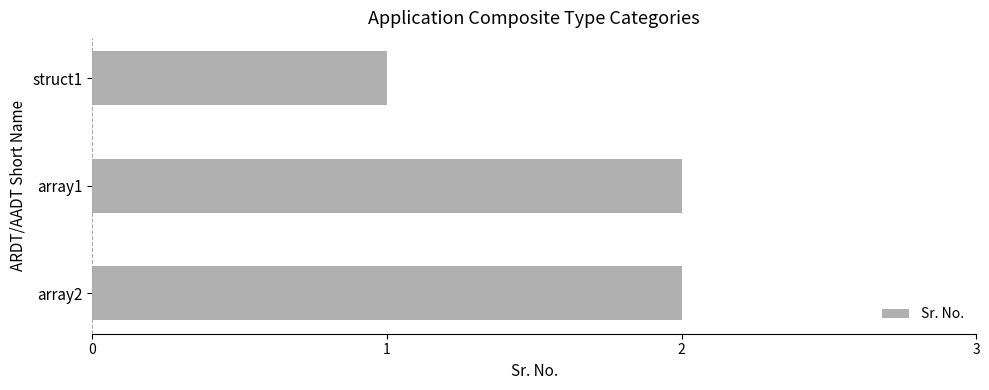

What is the label of the 2nd bar from the bottom?

array1